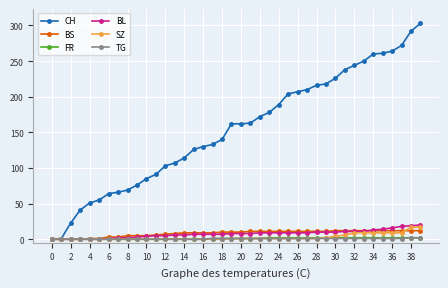

What are all the series names shown in the legend?

CH, BS, FR, BL, SZ, TG